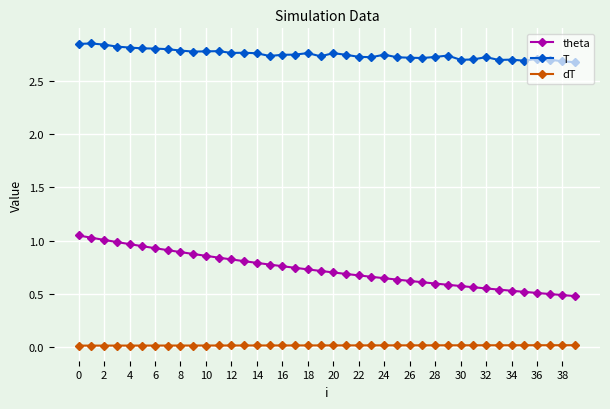

True or false: theta and T intersect in this chart.

False